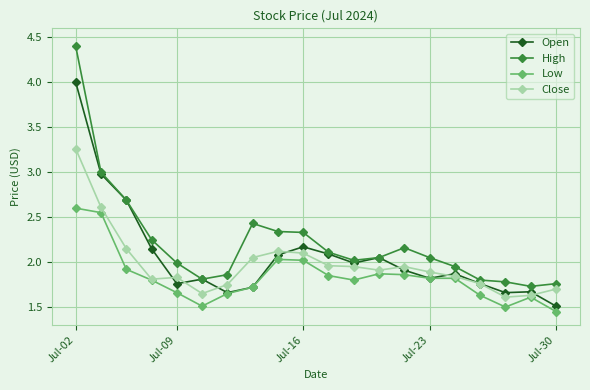

How many distinct data groups are displayed?

4